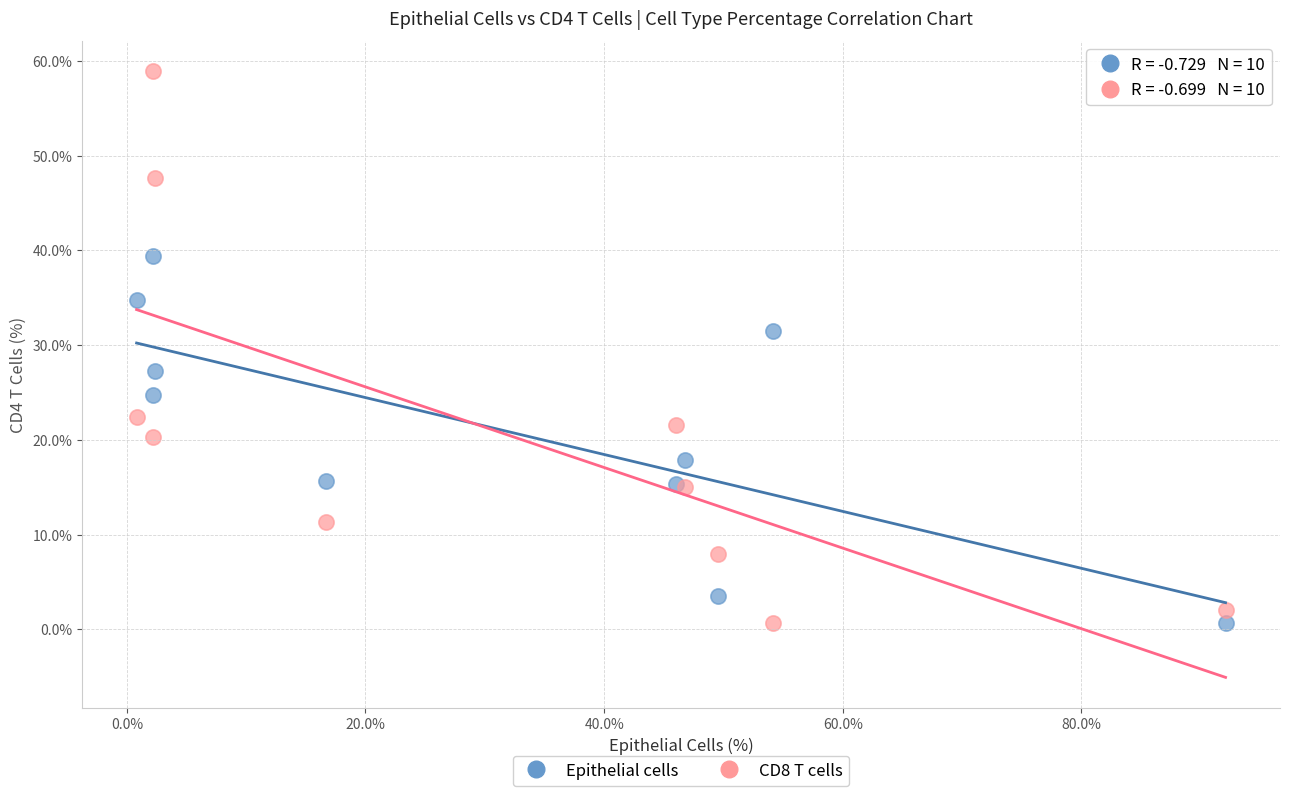

What are all the series names shown in the legend?

Epithelial cells, CD8 T cells